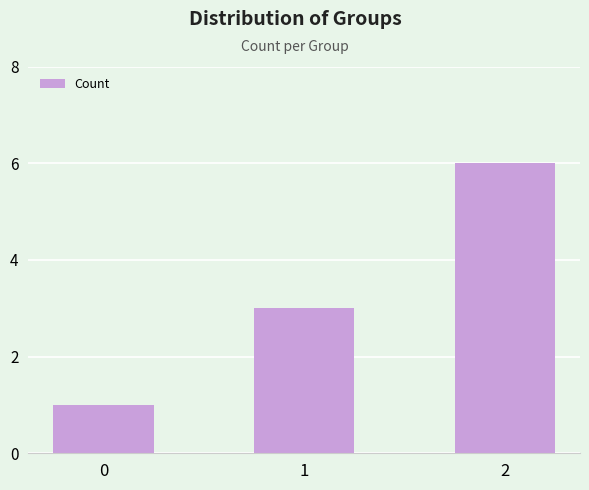

Which category has the highest value across all series?

2